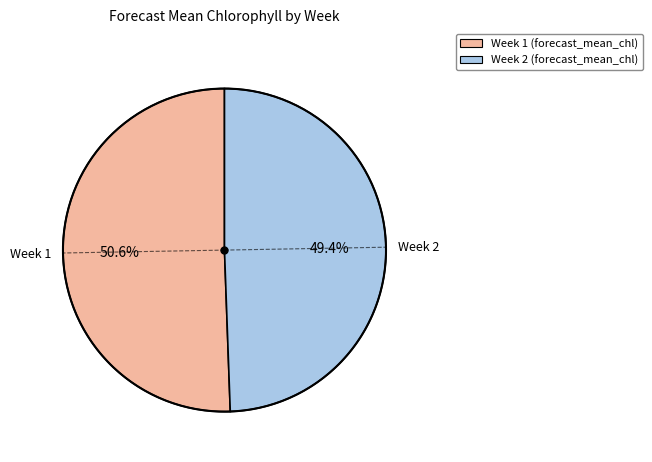

Is there a majority slice in this chart?

Yes